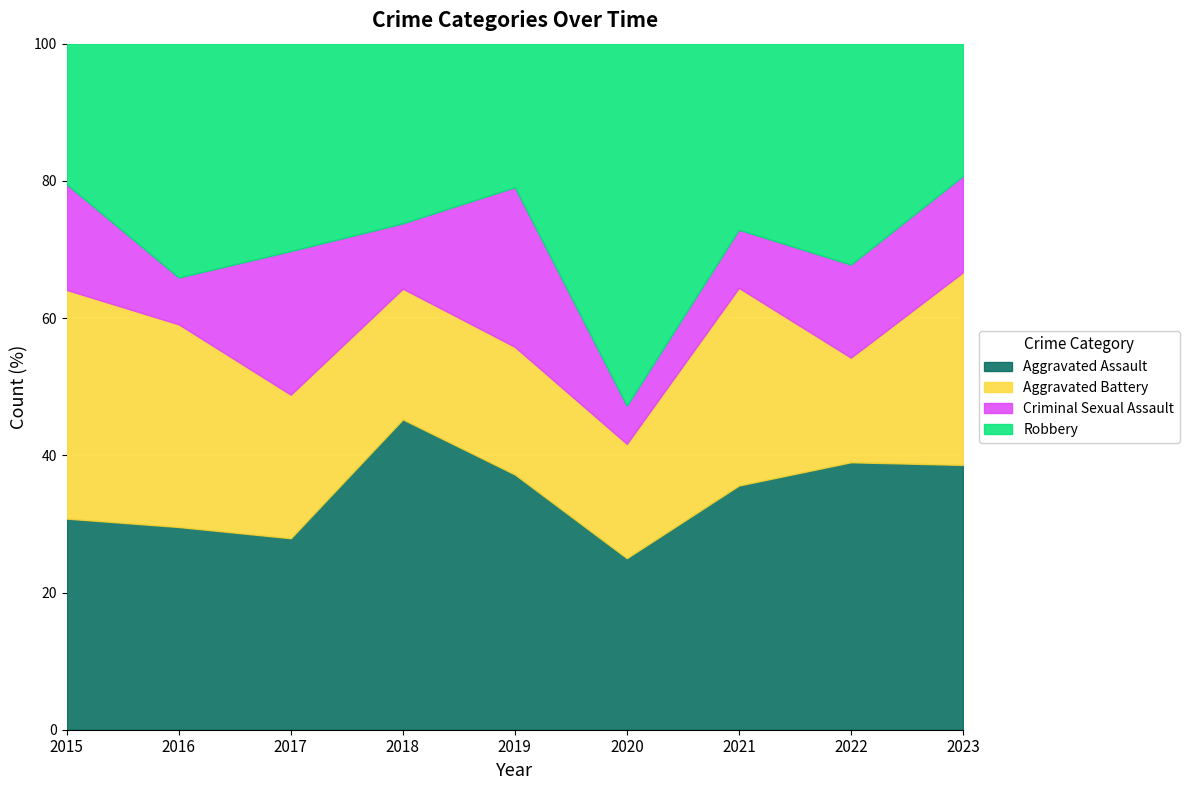

Between 2023 and 2019, which is larger?

2023